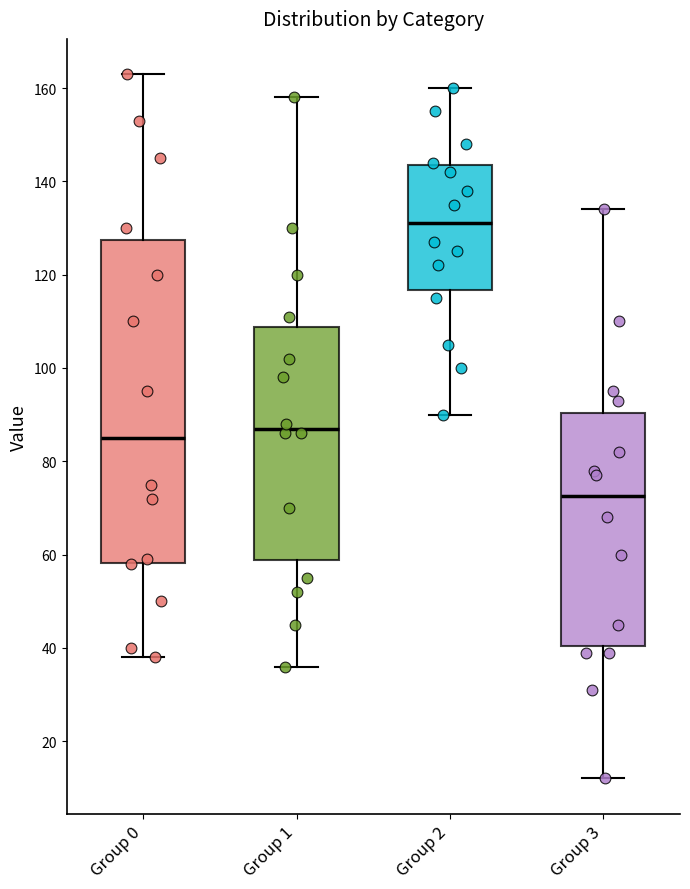

Reading left to right, transcribe this box plot: for each box, give where its median line is, the range the box spans, and where its two whiskers end, as read against the y-axis. The values are not printed on the chart, so give them approximately, as read against the axis.

Group 0: median 86, box 58 to 128, whiskers 38 to 164
Group 1: median 88, box 58 to 108, whiskers 36 to 158
Group 2: median 132, box 116 to 144, whiskers 90 to 160
Group 3: median 72, box 40 to 90, whiskers 12 to 134